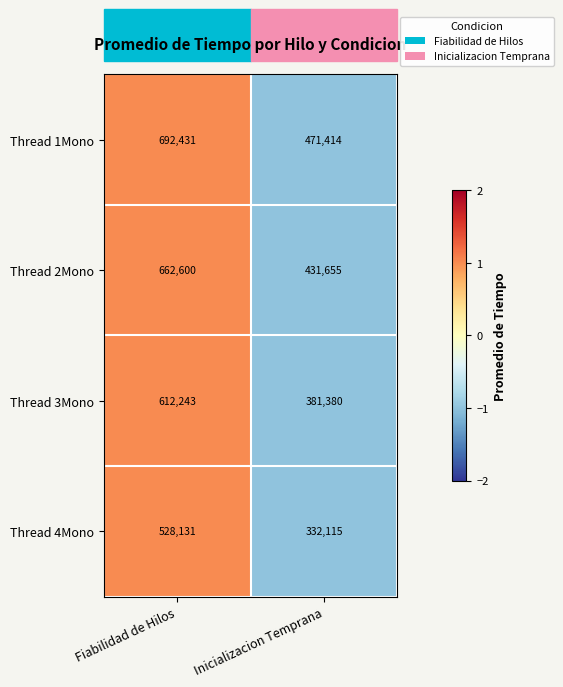

Which series has the widest spread of values?

Thread 2Mono